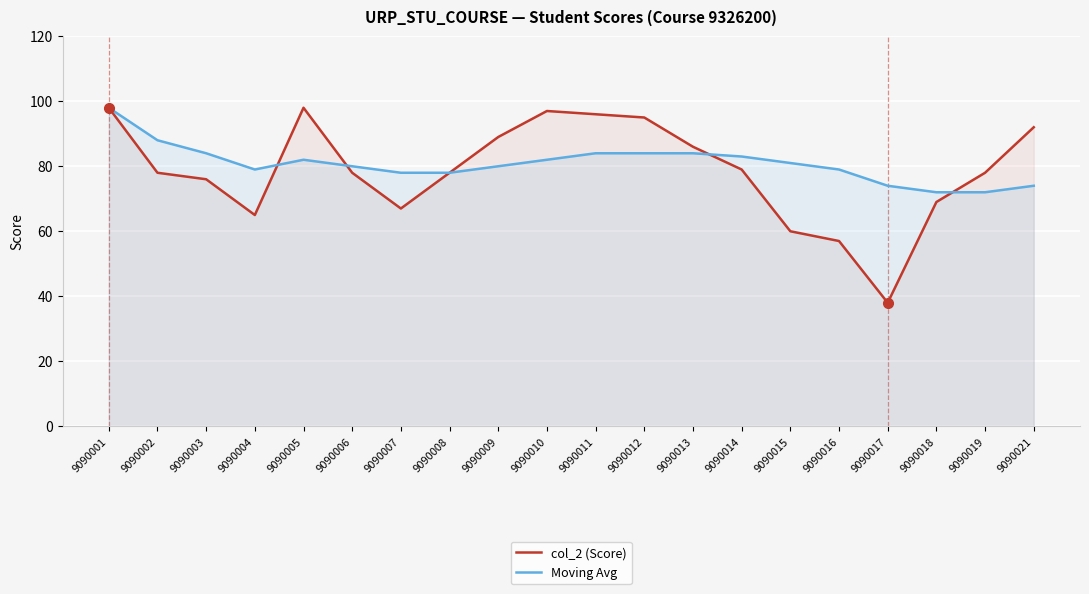

Reading right to left, extract all data points from this chart.

col_2 (Score): 9090021=92	9090019=78	9090018=69	9090017=38	9090016=57	9090015=60	9090014=79	9090013=86	9090012=95	9090011=96	9090010=97	9090009=89	9090008=78	9090007=67	9090006=78	9090005=98	9090004=65	9090003=76	9090002=78	9090001=98
Moving Avg: 9090021=74	9090019=72	9090018=72	9090017=74	9090016=79	9090015=81	9090014=83	9090013=84	9090012=84	9090011=84	9090010=82	9090009=80	9090008=78	9090007=78	9090006=80	9090005=82	9090004=79	9090003=84	9090002=88	9090001=98